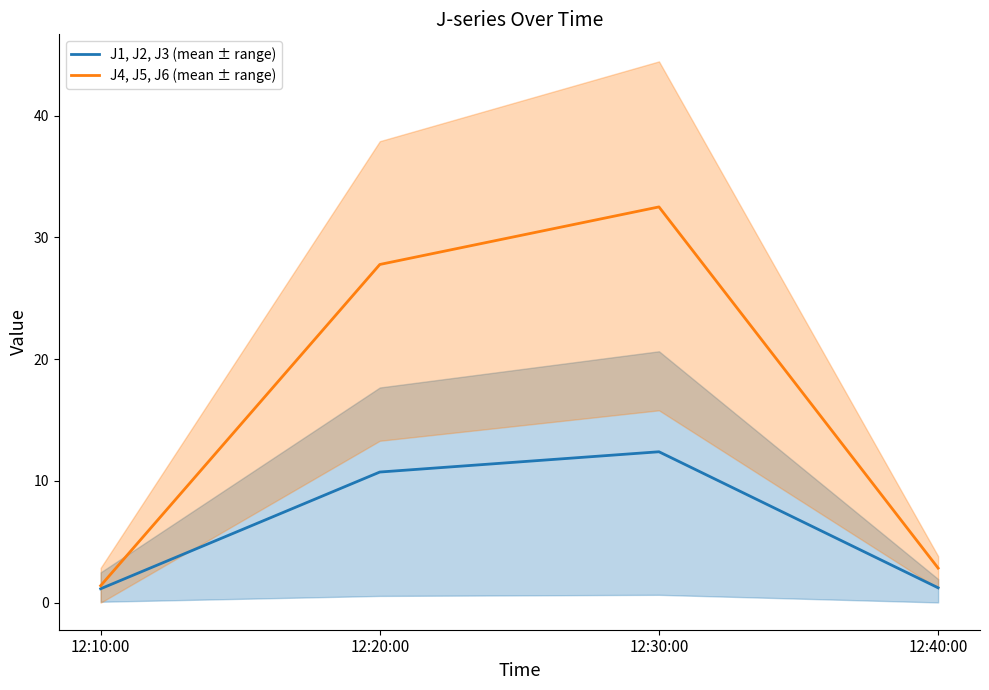

What is the sum of the J1, J2, J3 (mean ± range) values at 12:40:00 and 12:30:00?

13.6